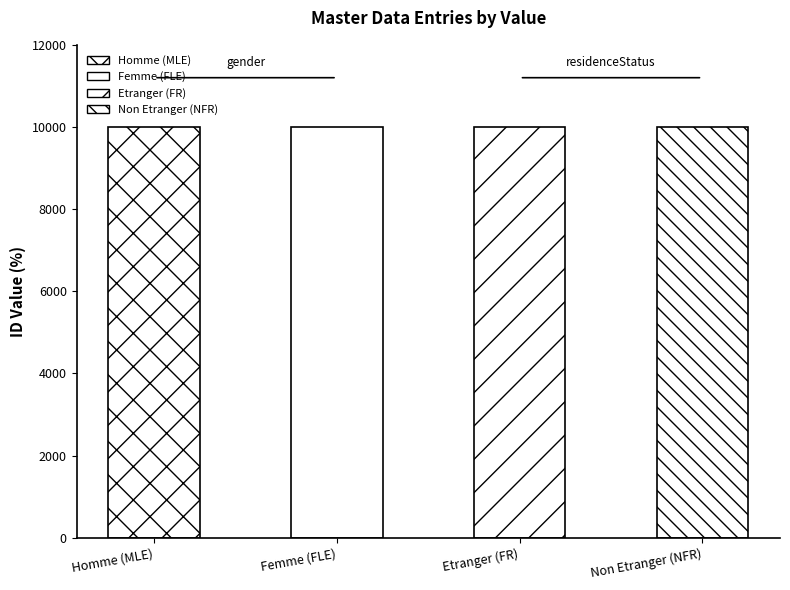

What is the sum of all values?

40010